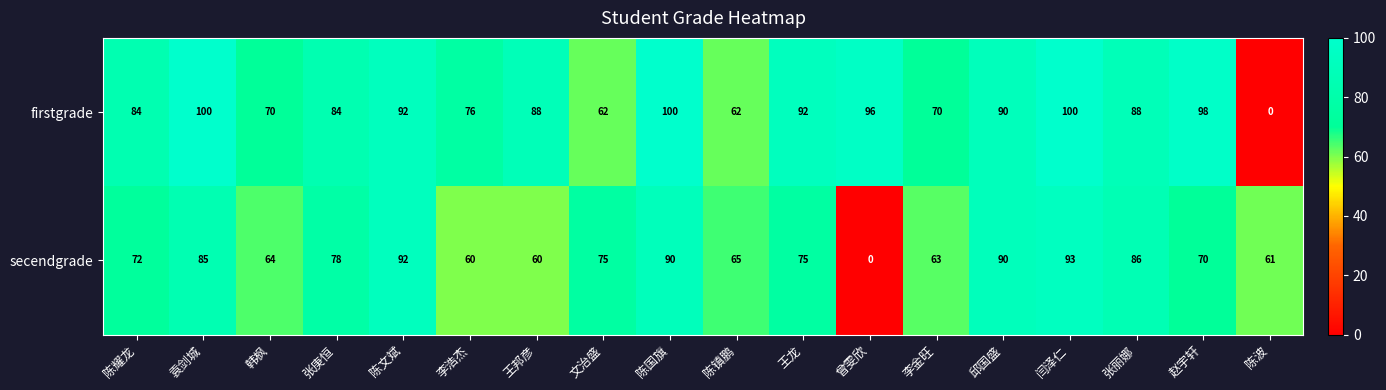

How many categories are shown in the chart?

18